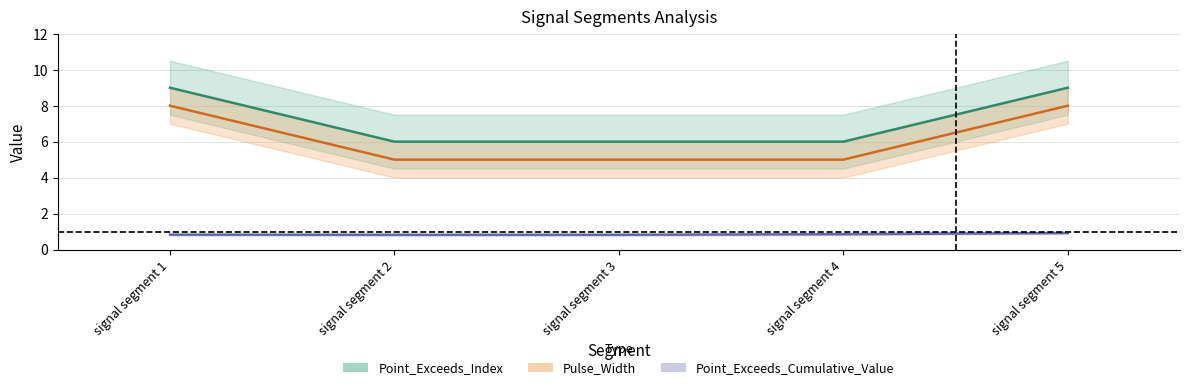

What is the minimum value shown in the chart?

0.8